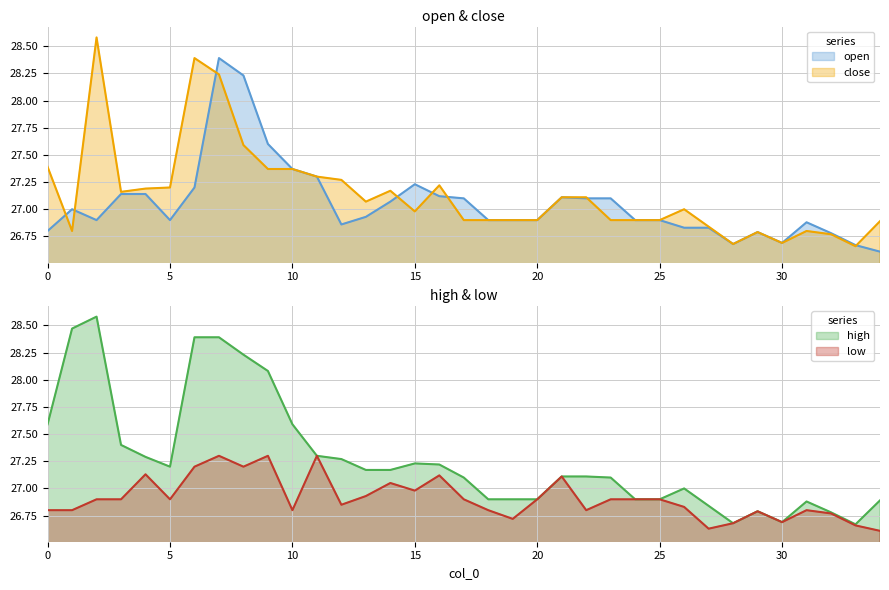

Is it true that open equals 8.4 at 10?

False